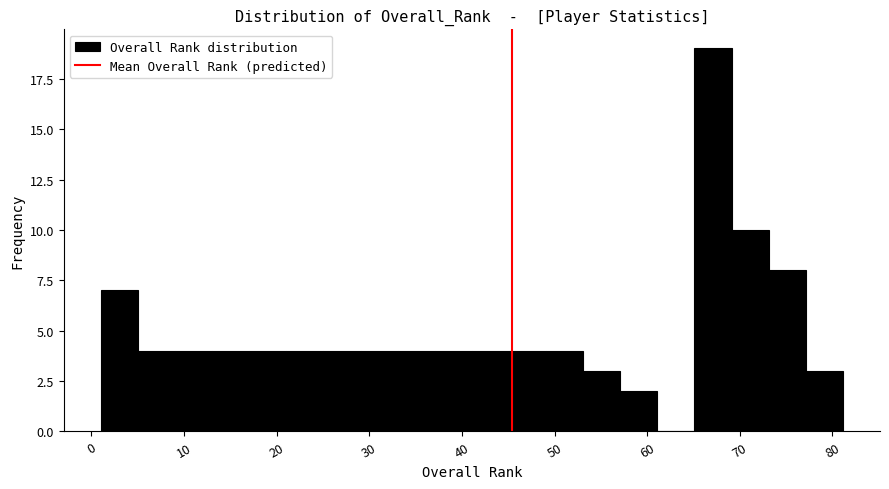

Reading left to right, transcribe this chart: for each bar, give the range it covers on the x-axis and its height. Neither the bar edges nor the heights are printed on the chart, so give them approximately, as read against the axes.

1 to 5: 7
5 to 9: 4
9 to 13: 4
13 to 17: 4
17 to 21: 4
21 to 25: 4
25 to 29: 4
29 to 33: 4
33 to 37: 4
37 to 41: 4
41 to 45: 4
45 to 49: 4
49 to 53: 4
53 to 57: 3
57 to 61: 2
61 to 65: 0
65 to 69: 19
69 to 73: 10
73 to 77: 8
77 to 81: 3